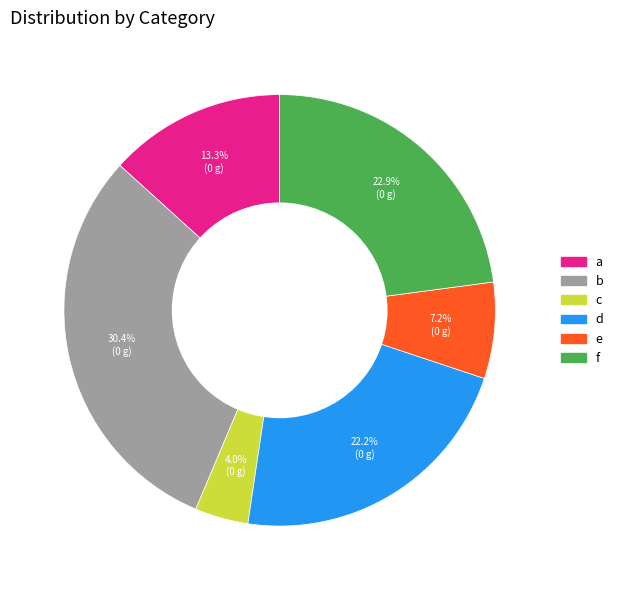

How much of the chart is everything except b?

69.6%